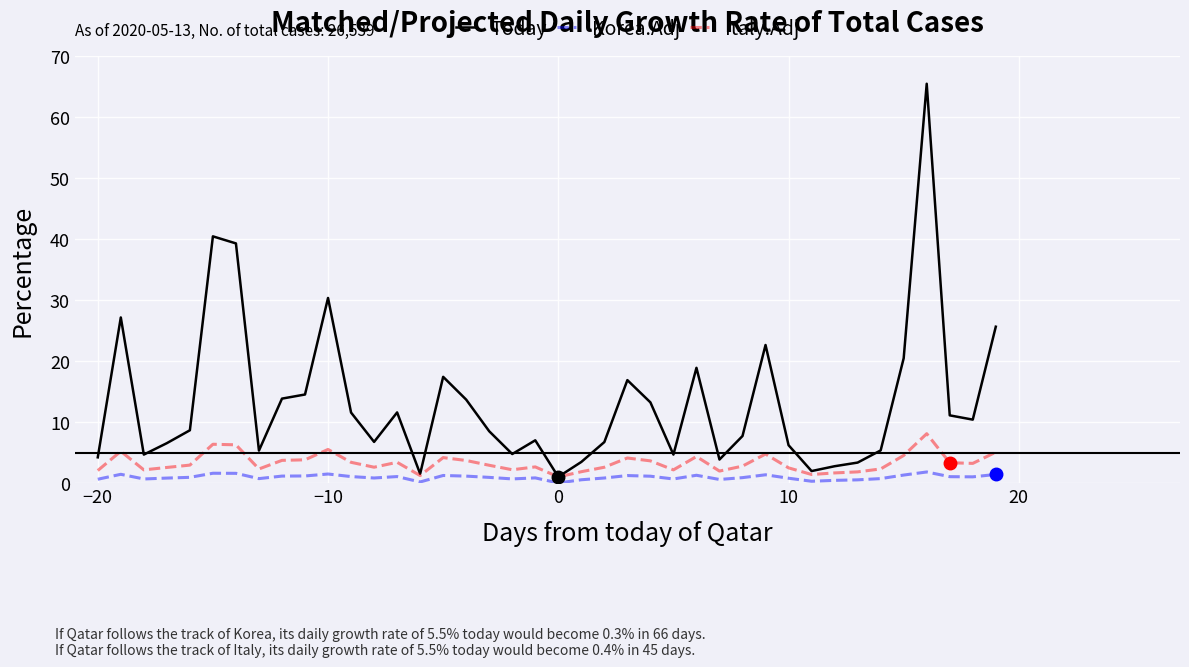

Rank the series by their maximum value, from highest to lowest.

Today, Italy.Adj, Korea.Adj